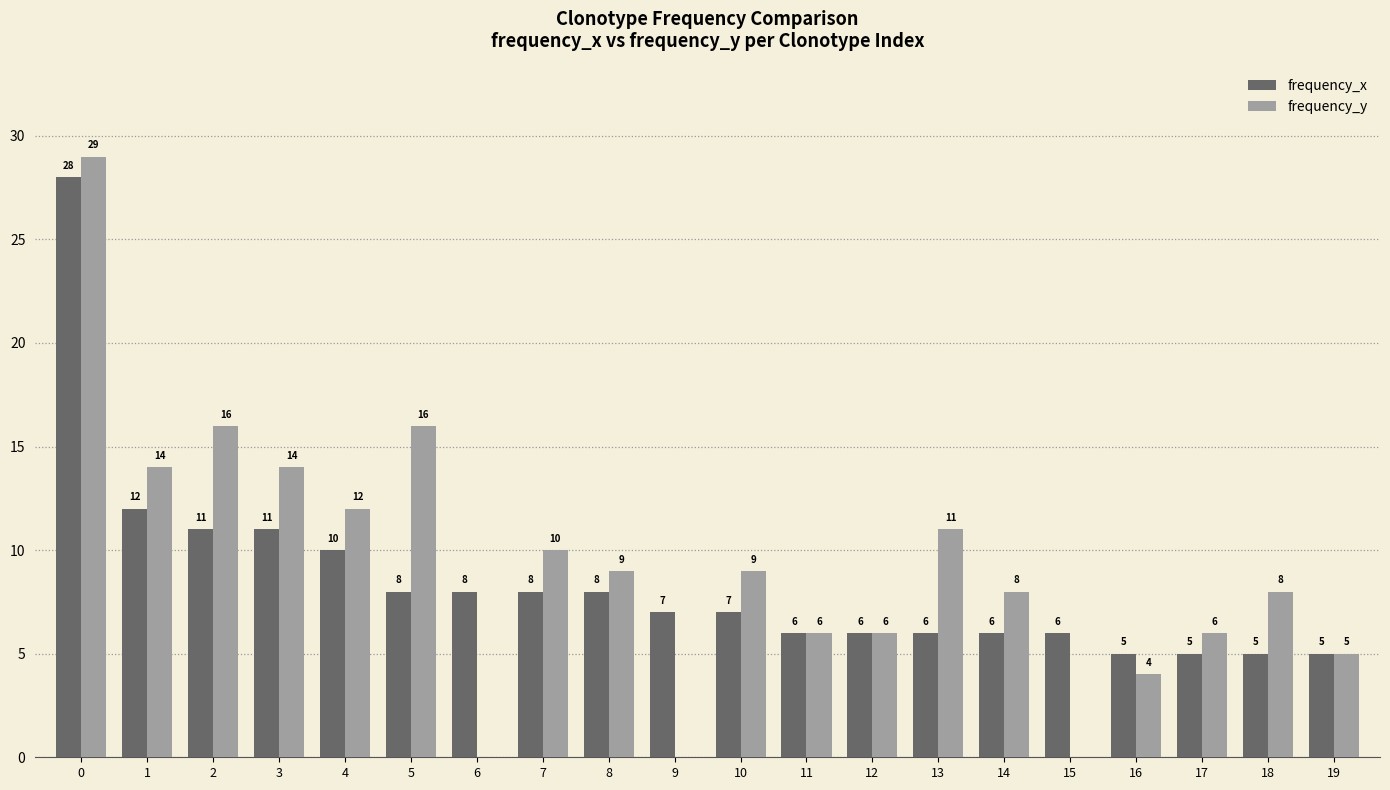

Between 2 and 16, which series saw the biggest shift?

frequency_y